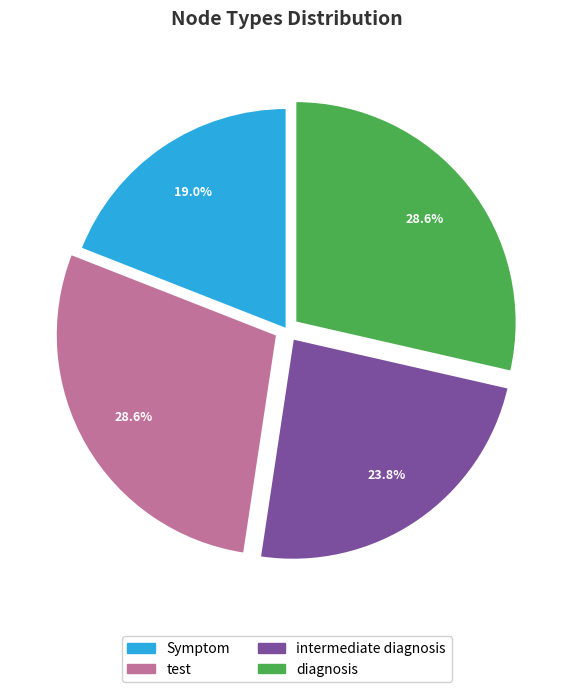

Between diagnosis and intermediate diagnosis, which is larger?

diagnosis